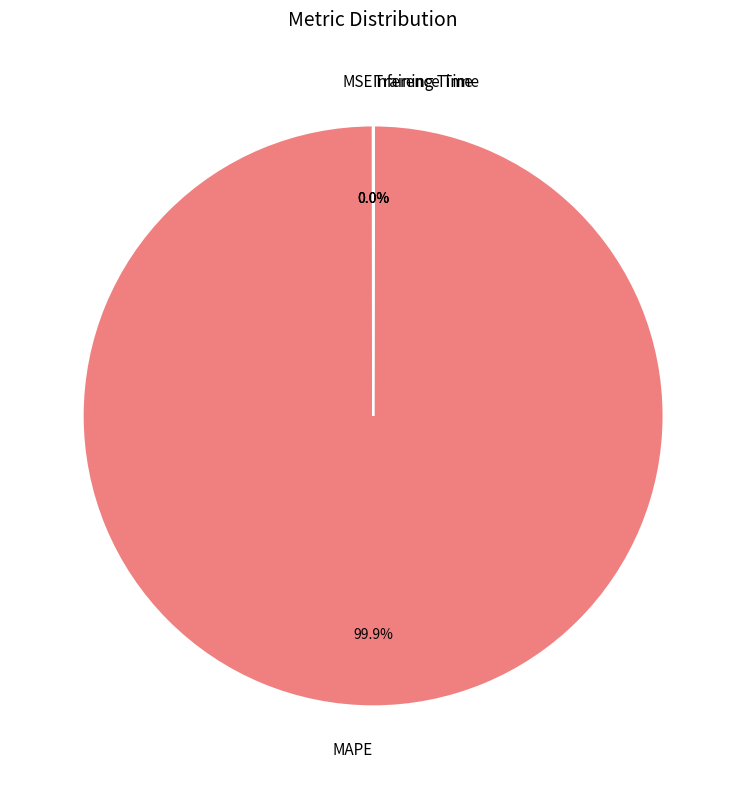

Which category accounts for the majority?

MAPE